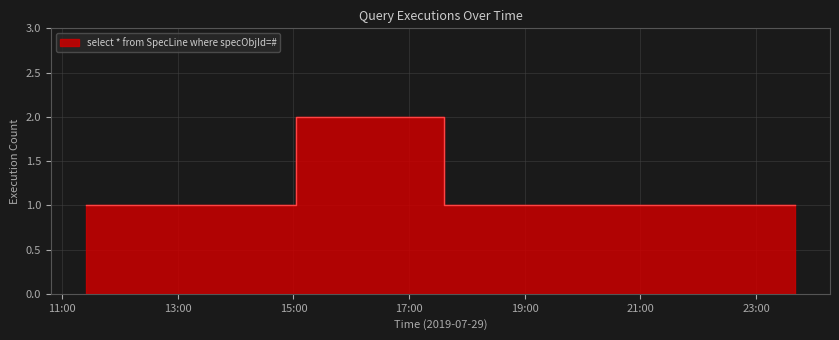

How many lines are shown in the chart?

1